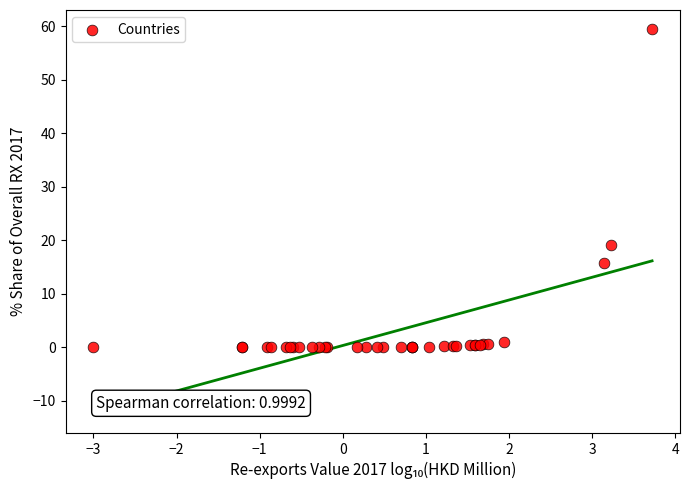

What Y value in the scatter plot is closest to 29?

19.2